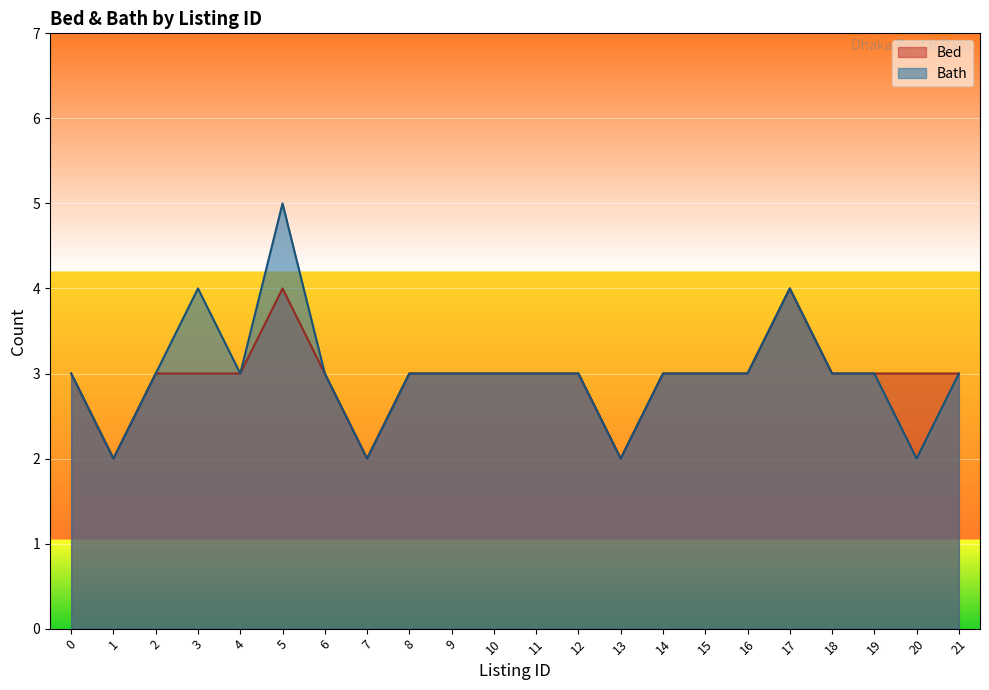

Reading left to right, extract all data points from this chart.

Bed: 0=3	1=2	2=3	3=3	4=3	5=4	6=3	7=2	8=3	9=3	10=3	11=3	12=3	13=2	14=3	15=3	16=3	17=4	18=3	19=3	20=3	21=3
Bath: 0=3	1=2	2=3	3=4	4=3	5=5	6=3	7=2	8=3	9=3	10=3	11=3	12=3	13=2	14=3	15=3	16=3	17=4	18=3	19=3	20=2	21=3